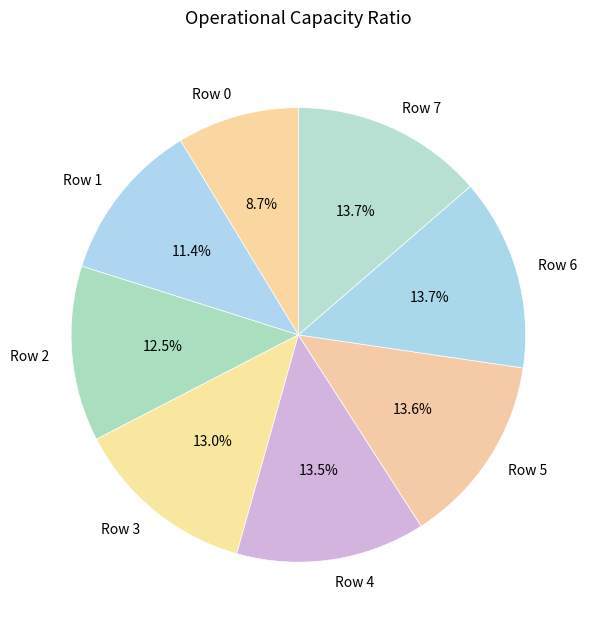

Count the number of slices in the pie.

8